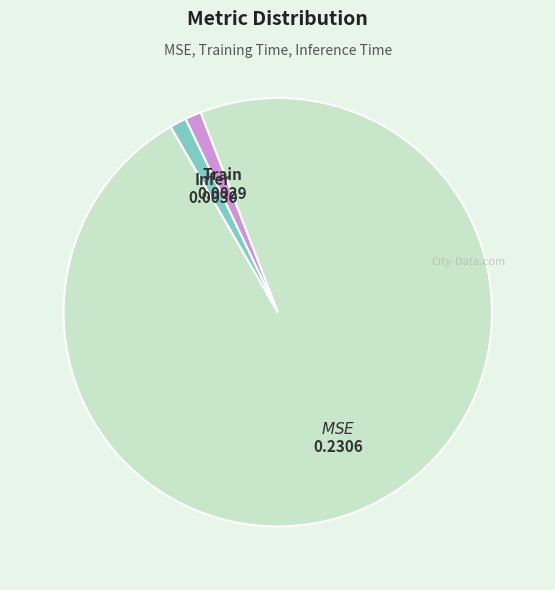

Is there any slice that represents more than half of the pie?

Yes